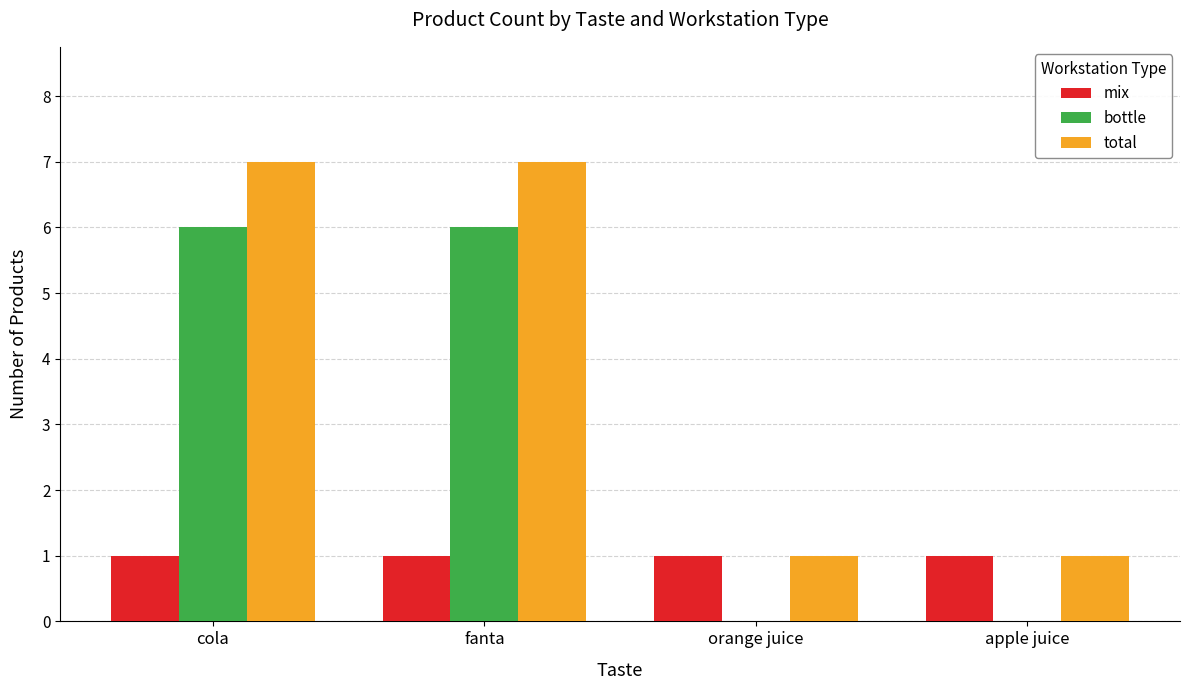

What is the greatest value displayed?

7